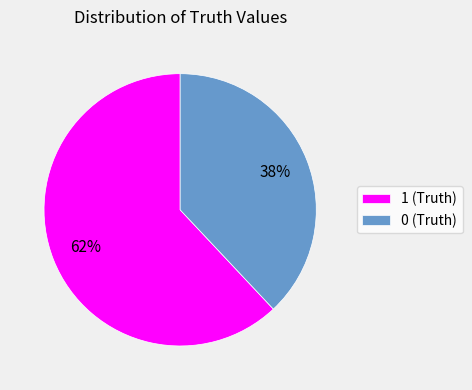

Do 0 and 1 together represent more than half of the pie?

Yes